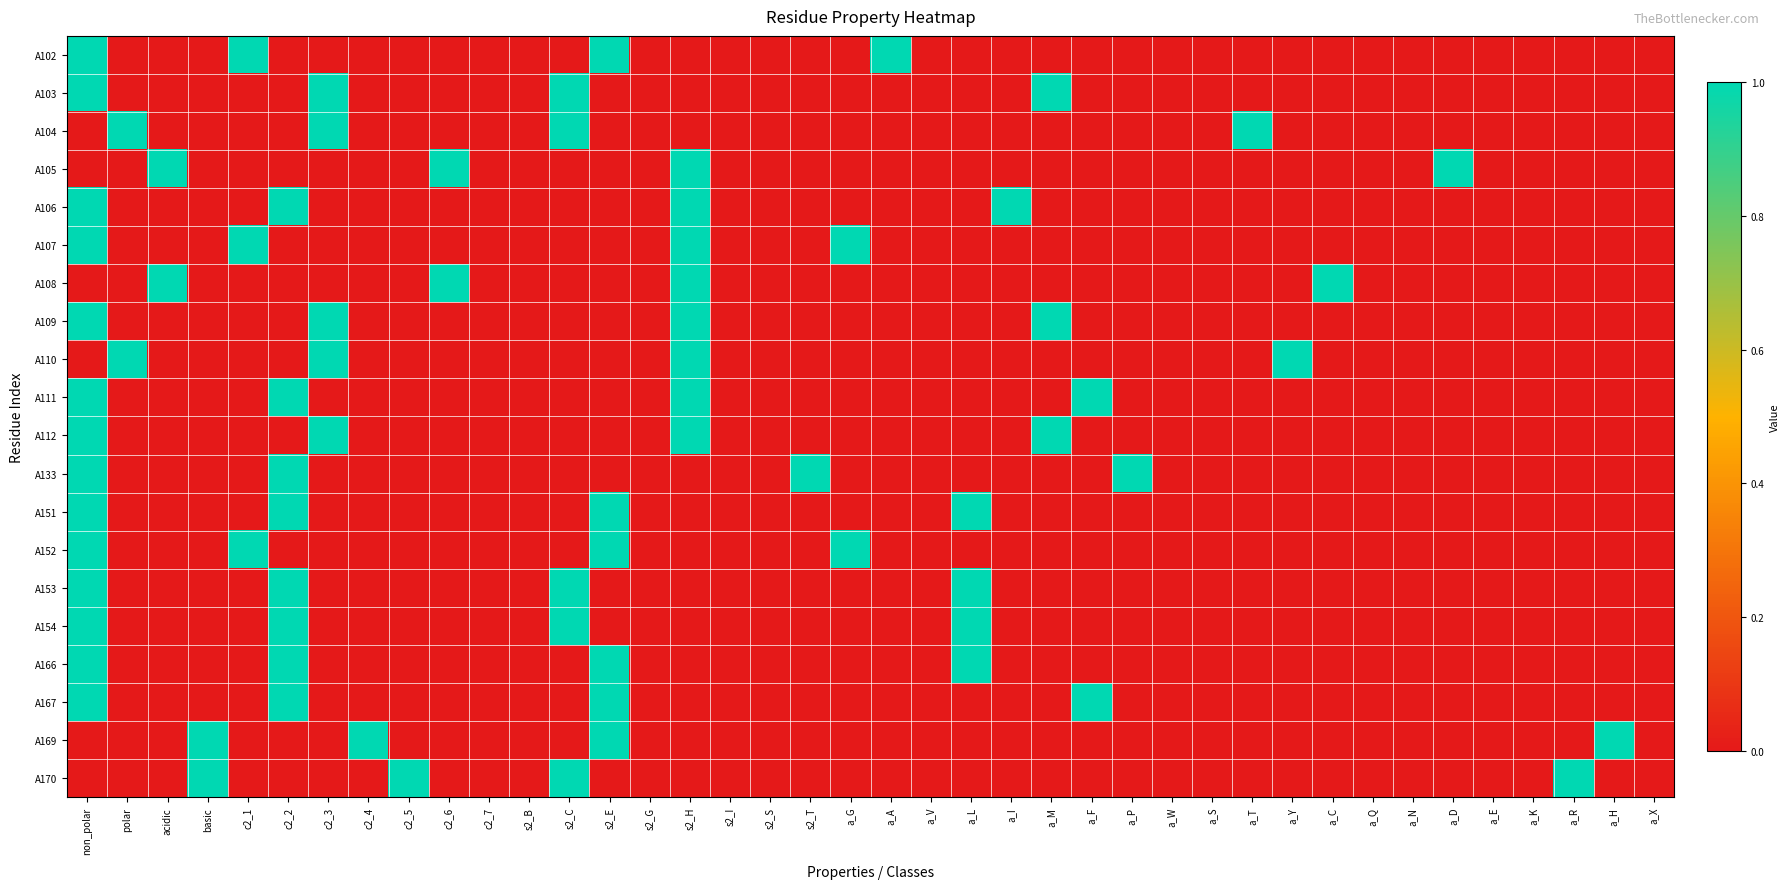

Reading left to right, extract all data points from this chart.

A102: non_polar=1	polar=0	acidic=0	basic=0	c2_1=1	c2_2=0	c2_3=0	c2_4=0	c2_5=0	c2_6=0	c2_7=0	s2_B=0	s2_C=0	s2_E=1	s2_G=0	s2_H=0	s2_I=0	s2_S=0	s2_T=0	a_G=0	a_A=1	a_V=0	a_L=0	a_I=0	a_M=0	a_F=0	a_P=0	a_W=0	a_S=0	a_T=0	a_Y=0	a_C=0	a_Q=0	a_N=0	a_D=0	a_E=0	a_K=0	a_R=0	a_H=0	a_X=0
A103: non_polar=1	polar=0	acidic=0	basic=0	c2_1=0	c2_2=0	c2_3=1	c2_4=0	c2_5=0	c2_6=0	c2_7=0	s2_B=0	s2_C=1	s2_E=0	s2_G=0	s2_H=0	s2_I=0	s2_S=0	s2_T=0	a_G=0	a_A=0	a_V=0	a_L=0	a_I=0	a_M=1	a_F=0	a_P=0	a_W=0	a_S=0	a_T=0	a_Y=0	a_C=0	a_Q=0	a_N=0	a_D=0	a_E=0	a_K=0	a_R=0	a_H=0	a_X=0
A104: non_polar=0	polar=1	acidic=0	basic=0	c2_1=0	c2_2=0	c2_3=1	c2_4=0	c2_5=0	c2_6=0	c2_7=0	s2_B=0	s2_C=1	s2_E=0	s2_G=0	s2_H=0	s2_I=0	s2_S=0	s2_T=0	a_G=0	a_A=0	a_V=0	a_L=0	a_I=0	a_M=0	a_F=0	a_P=0	a_W=0	a_S=0	a_T=1	a_Y=0	a_C=0	a_Q=0	a_N=0	a_D=0	a_E=0	a_K=0	a_R=0	a_H=0	a_X=0
A105: non_polar=0	polar=0	acidic=1	basic=0	c2_1=0	c2_2=0	c2_3=0	c2_4=0	c2_5=0	c2_6=1	c2_7=0	s2_B=0	s2_C=0	s2_E=0	s2_G=0	s2_H=1	s2_I=0	s2_S=0	s2_T=0	a_G=0	a_A=0	a_V=0	a_L=0	a_I=0	a_M=0	a_F=0	a_P=0	a_W=0	a_S=0	a_T=0	a_Y=0	a_C=0	a_Q=0	a_N=0	a_D=1	a_E=0	a_K=0	a_R=0	a_H=0	a_X=0
A106: non_polar=1	polar=0	acidic=0	basic=0	c2_1=0	c2_2=1	c2_3=0	c2_4=0	c2_5=0	c2_6=0	c2_7=0	s2_B=0	s2_C=0	s2_E=0	s2_G=0	s2_H=1	s2_I=0	s2_S=0	s2_T=0	a_G=0	a_A=0	a_V=0	a_L=0	a_I=1	a_M=0	a_F=0	a_P=0	a_W=0	a_S=0	a_T=0	a_Y=0	a_C=0	a_Q=0	a_N=0	a_D=0	a_E=0	a_K=0	a_R=0	a_H=0	a_X=0
A107: non_polar=1	polar=0	acidic=0	basic=0	c2_1=1	c2_2=0	c2_3=0	c2_4=0	c2_5=0	c2_6=0	c2_7=0	s2_B=0	s2_C=0	s2_E=0	s2_G=0	s2_H=1	s2_I=0	s2_S=0	s2_T=0	a_G=1	a_A=0	a_V=0	a_L=0	a_I=0	a_M=0	a_F=0	a_P=0	a_W=0	a_S=0	a_T=0	a_Y=0	a_C=0	a_Q=0	a_N=0	a_D=0	a_E=0	a_K=0	a_R=0	a_H=0	a_X=0
A108: non_polar=0	polar=0	acidic=1	basic=0	c2_1=0	c2_2=0	c2_3=0	c2_4=0	c2_5=0	c2_6=1	c2_7=0	s2_B=0	s2_C=0	s2_E=0	s2_G=0	s2_H=1	s2_I=0	s2_S=0	s2_T=0	a_G=0	a_A=0	a_V=0	a_L=0	a_I=0	a_M=0	a_F=0	a_P=0	a_W=0	a_S=0	a_T=0	a_Y=0	a_C=1	a_Q=0	a_N=0	a_D=0	a_E=0	a_K=0	a_R=0	a_H=0	a_X=0
A109: non_polar=1	polar=0	acidic=0	basic=0	c2_1=0	c2_2=0	c2_3=1	c2_4=0	c2_5=0	c2_6=0	c2_7=0	s2_B=0	s2_C=0	s2_E=0	s2_G=0	s2_H=1	s2_I=0	s2_S=0	s2_T=0	a_G=0	a_A=0	a_V=0	a_L=0	a_I=0	a_M=1	a_F=0	a_P=0	a_W=0	a_S=0	a_T=0	a_Y=0	a_C=0	a_Q=0	a_N=0	a_D=0	a_E=0	a_K=0	a_R=0	a_H=0	a_X=0
A110: non_polar=0	polar=1	acidic=0	basic=0	c2_1=0	c2_2=0	c2_3=1	c2_4=0	c2_5=0	c2_6=0	c2_7=0	s2_B=0	s2_C=0	s2_E=0	s2_G=0	s2_H=1	s2_I=0	s2_S=0	s2_T=0	a_G=0	a_A=0	a_V=0	a_L=0	a_I=0	a_M=0	a_F=0	a_P=0	a_W=0	a_S=0	a_T=0	a_Y=1	a_C=0	a_Q=0	a_N=0	a_D=0	a_E=0	a_K=0	a_R=0	a_H=0	a_X=0
A111: non_polar=1	polar=0	acidic=0	basic=0	c2_1=0	c2_2=1	c2_3=0	c2_4=0	c2_5=0	c2_6=0	c2_7=0	s2_B=0	s2_C=0	s2_E=0	s2_G=0	s2_H=1	s2_I=0	s2_S=0	s2_T=0	a_G=0	a_A=0	a_V=0	a_L=0	a_I=0	a_M=0	a_F=1	a_P=0	a_W=0	a_S=0	a_T=0	a_Y=0	a_C=0	a_Q=0	a_N=0	a_D=0	a_E=0	a_K=0	a_R=0	a_H=0	a_X=0
A112: non_polar=1	polar=0	acidic=0	basic=0	c2_1=0	c2_2=0	c2_3=1	c2_4=0	c2_5=0	c2_6=0	c2_7=0	s2_B=0	s2_C=0	s2_E=0	s2_G=0	s2_H=1	s2_I=0	s2_S=0	s2_T=0	a_G=0	a_A=0	a_V=0	a_L=0	a_I=0	a_M=1	a_F=0	a_P=0	a_W=0	a_S=0	a_T=0	a_Y=0	a_C=0	a_Q=0	a_N=0	a_D=0	a_E=0	a_K=0	a_R=0	a_H=0	a_X=0
A133: non_polar=1	polar=0	acidic=0	basic=0	c2_1=0	c2_2=1	c2_3=0	c2_4=0	c2_5=0	c2_6=0	c2_7=0	s2_B=0	s2_C=0	s2_E=0	s2_G=0	s2_H=0	s2_I=0	s2_S=0	s2_T=1	a_G=0	a_A=0	a_V=0	a_L=0	a_I=0	a_M=0	a_F=0	a_P=1	a_W=0	a_S=0	a_T=0	a_Y=0	a_C=0	a_Q=0	a_N=0	a_D=0	a_E=0	a_K=0	a_R=0	a_H=0	a_X=0
A151: non_polar=1	polar=0	acidic=0	basic=0	c2_1=0	c2_2=1	c2_3=0	c2_4=0	c2_5=0	c2_6=0	c2_7=0	s2_B=0	s2_C=0	s2_E=1	s2_G=0	s2_H=0	s2_I=0	s2_S=0	s2_T=0	a_G=0	a_A=0	a_V=0	a_L=1	a_I=0	a_M=0	a_F=0	a_P=0	a_W=0	a_S=0	a_T=0	a_Y=0	a_C=0	a_Q=0	a_N=0	a_D=0	a_E=0	a_K=0	a_R=0	a_H=0	a_X=0
A152: non_polar=1	polar=0	acidic=0	basic=0	c2_1=1	c2_2=0	c2_3=0	c2_4=0	c2_5=0	c2_6=0	c2_7=0	s2_B=0	s2_C=0	s2_E=1	s2_G=0	s2_H=0	s2_I=0	s2_S=0	s2_T=0	a_G=1	a_A=0	a_V=0	a_L=0	a_I=0	a_M=0	a_F=0	a_P=0	a_W=0	a_S=0	a_T=0	a_Y=0	a_C=0	a_Q=0	a_N=0	a_D=0	a_E=0	a_K=0	a_R=0	a_H=0	a_X=0
A153: non_polar=1	polar=0	acidic=0	basic=0	c2_1=0	c2_2=1	c2_3=0	c2_4=0	c2_5=0	c2_6=0	c2_7=0	s2_B=0	s2_C=1	s2_E=0	s2_G=0	s2_H=0	s2_I=0	s2_S=0	s2_T=0	a_G=0	a_A=0	a_V=0	a_L=1	a_I=0	a_M=0	a_F=0	a_P=0	a_W=0	a_S=0	a_T=0	a_Y=0	a_C=0	a_Q=0	a_N=0	a_D=0	a_E=0	a_K=0	a_R=0	a_H=0	a_X=0
A154: non_polar=1	polar=0	acidic=0	basic=0	c2_1=0	c2_2=1	c2_3=0	c2_4=0	c2_5=0	c2_6=0	c2_7=0	s2_B=0	s2_C=1	s2_E=0	s2_G=0	s2_H=0	s2_I=0	s2_S=0	s2_T=0	a_G=0	a_A=0	a_V=0	a_L=1	a_I=0	a_M=0	a_F=0	a_P=0	a_W=0	a_S=0	a_T=0	a_Y=0	a_C=0	a_Q=0	a_N=0	a_D=0	a_E=0	a_K=0	a_R=0	a_H=0	a_X=0
A166: non_polar=1	polar=0	acidic=0	basic=0	c2_1=0	c2_2=1	c2_3=0	c2_4=0	c2_5=0	c2_6=0	c2_7=0	s2_B=0	s2_C=0	s2_E=1	s2_G=0	s2_H=0	s2_I=0	s2_S=0	s2_T=0	a_G=0	a_A=0	a_V=0	a_L=1	a_I=0	a_M=0	a_F=0	a_P=0	a_W=0	a_S=0	a_T=0	a_Y=0	a_C=0	a_Q=0	a_N=0	a_D=0	a_E=0	a_K=0	a_R=0	a_H=0	a_X=0
A167: non_polar=1	polar=0	acidic=0	basic=0	c2_1=0	c2_2=1	c2_3=0	c2_4=0	c2_5=0	c2_6=0	c2_7=0	s2_B=0	s2_C=0	s2_E=1	s2_G=0	s2_H=0	s2_I=0	s2_S=0	s2_T=0	a_G=0	a_A=0	a_V=0	a_L=0	a_I=0	a_M=0	a_F=1	a_P=0	a_W=0	a_S=0	a_T=0	a_Y=0	a_C=0	a_Q=0	a_N=0	a_D=0	a_E=0	a_K=0	a_R=0	a_H=0	a_X=0
A169: non_polar=0	polar=0	acidic=0	basic=1	c2_1=0	c2_2=0	c2_3=0	c2_4=1	c2_5=0	c2_6=0	c2_7=0	s2_B=0	s2_C=0	s2_E=1	s2_G=0	s2_H=0	s2_I=0	s2_S=0	s2_T=0	a_G=0	a_A=0	a_V=0	a_L=0	a_I=0	a_M=0	a_F=0	a_P=0	a_W=0	a_S=0	a_T=0	a_Y=0	a_C=0	a_Q=0	a_N=0	a_D=0	a_E=0	a_K=0	a_R=0	a_H=1	a_X=0
A170: non_polar=0	polar=0	acidic=0	basic=1	c2_1=0	c2_2=0	c2_3=0	c2_4=0	c2_5=1	c2_6=0	c2_7=0	s2_B=0	s2_C=1	s2_E=0	s2_G=0	s2_H=0	s2_I=0	s2_S=0	s2_T=0	a_G=0	a_A=0	a_V=0	a_L=0	a_I=0	a_M=0	a_F=0	a_P=0	a_W=0	a_S=0	a_T=0	a_Y=0	a_C=0	a_Q=0	a_N=0	a_D=0	a_E=0	a_K=0	a_R=1	a_H=0	a_X=0